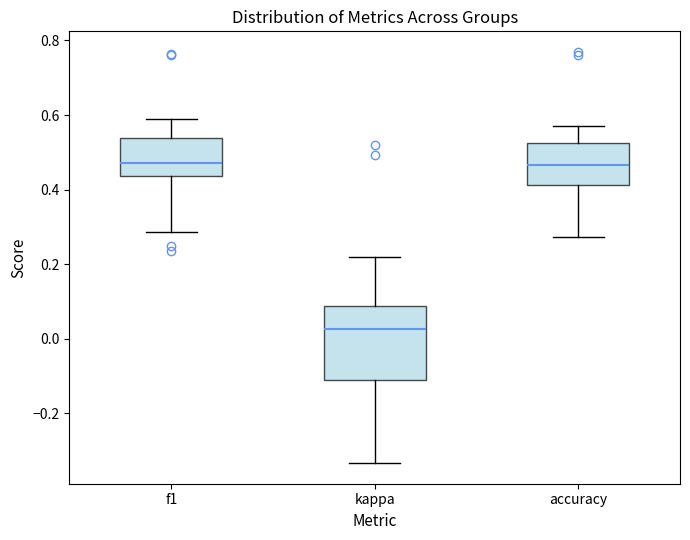

Which box has the lowest median line?

kappa